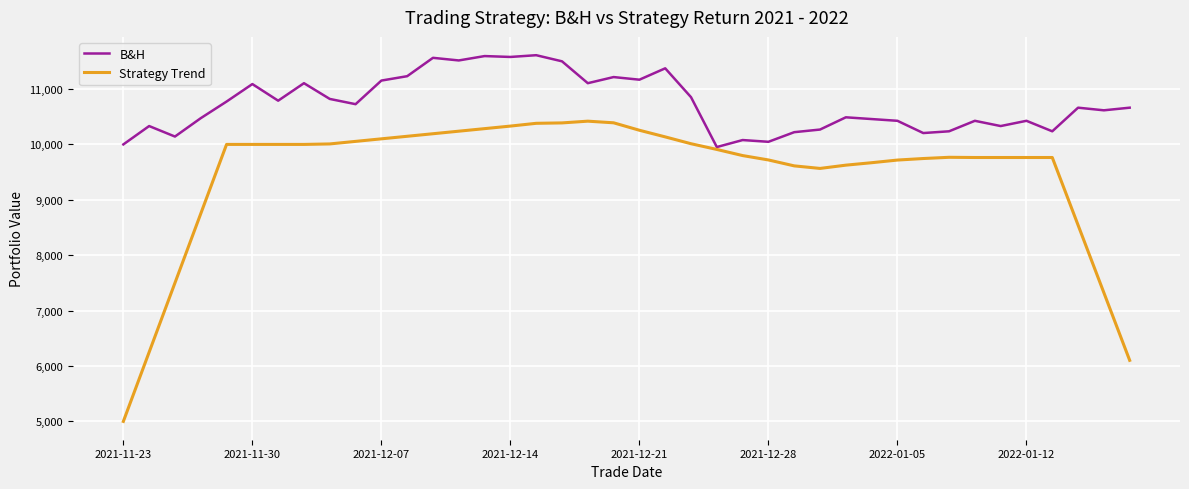

What is the minimum value for Strategy Trend?

5000.0